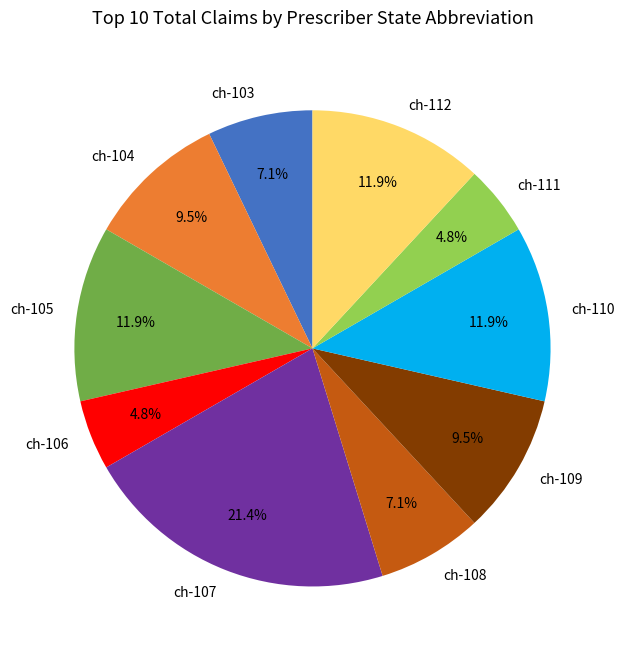

To the nearest percent, what is the difference between the largest and smallest slice percentages?

17%